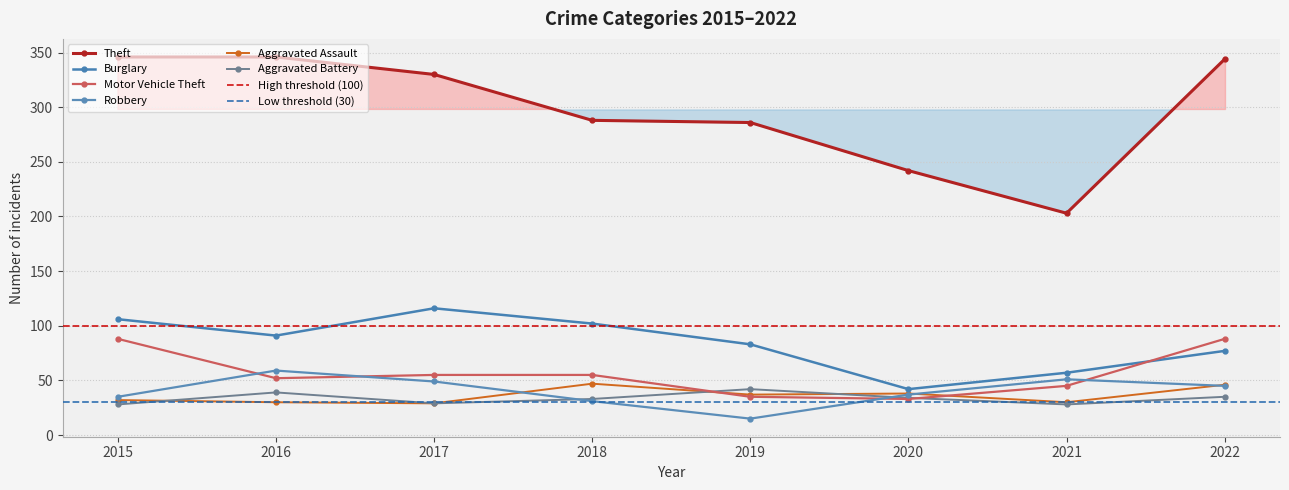

Where is Robbery nearest to the value 37?

2020